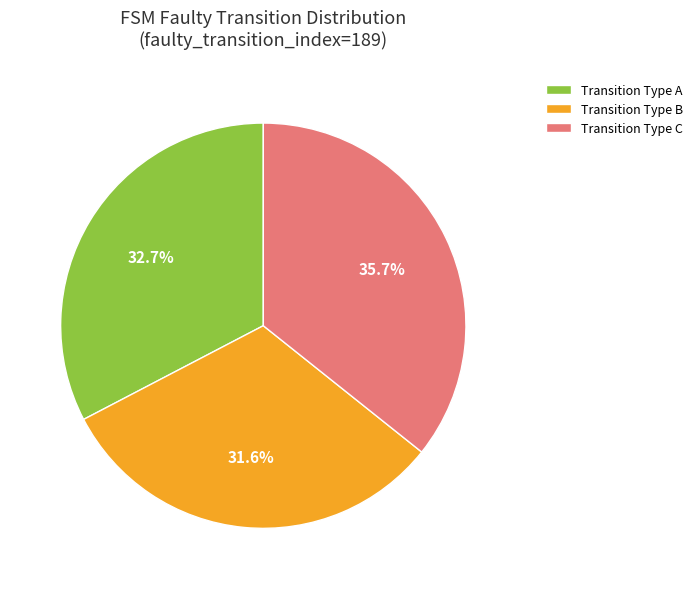

Approximately how many times larger is the value at Transition Type A compared to Transition Type C?

0.9